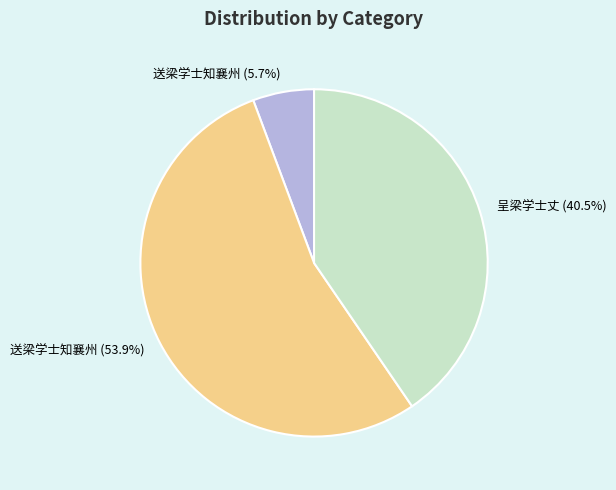

Is there any slice that represents more than half of the pie?

Yes